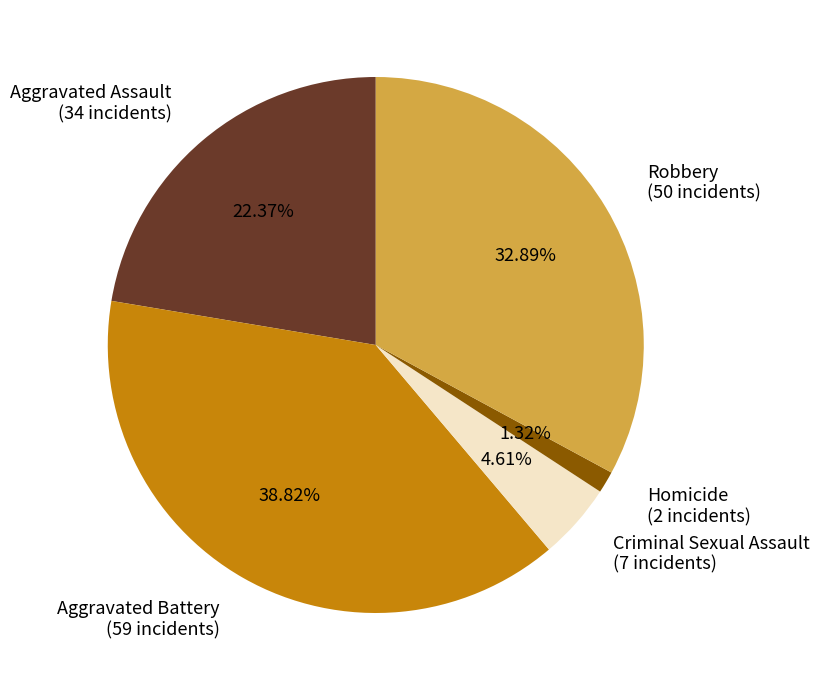

Is Homicide the majority of the pie?

No